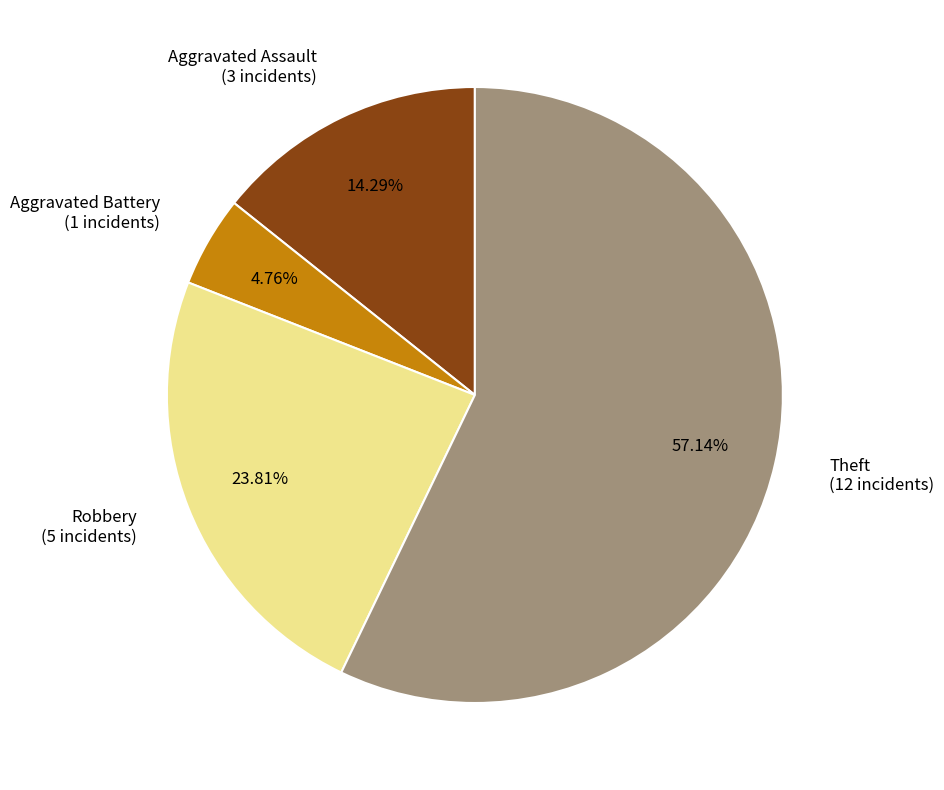

Is it true that Theft is 47% of the pie?

False